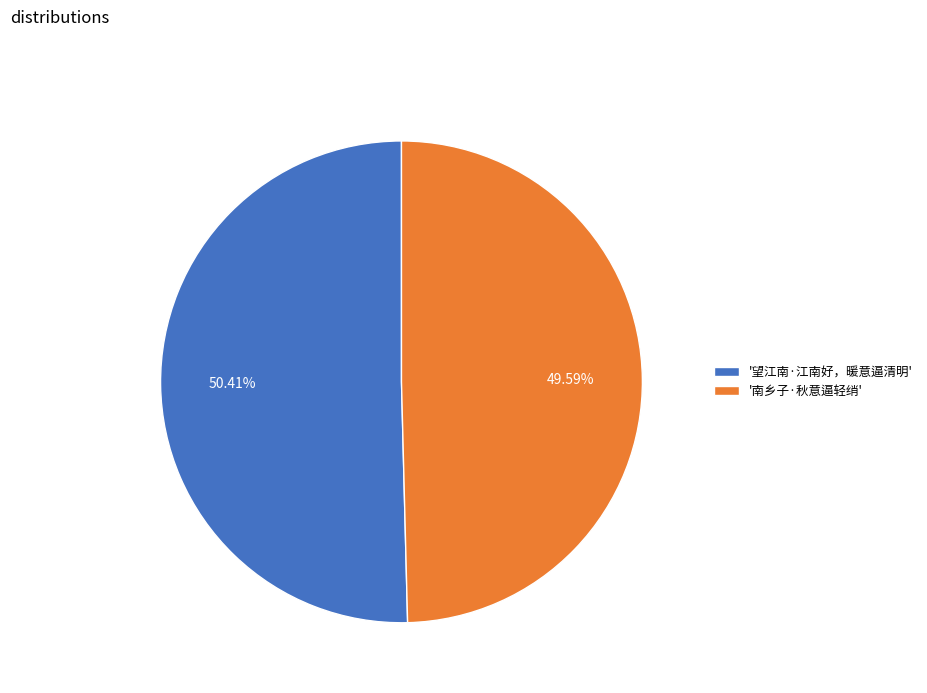

Do '南乡子·秋意逼轻绡' and '望江南·江南好，暖意逼清明' together represent more than half of the pie?

Yes